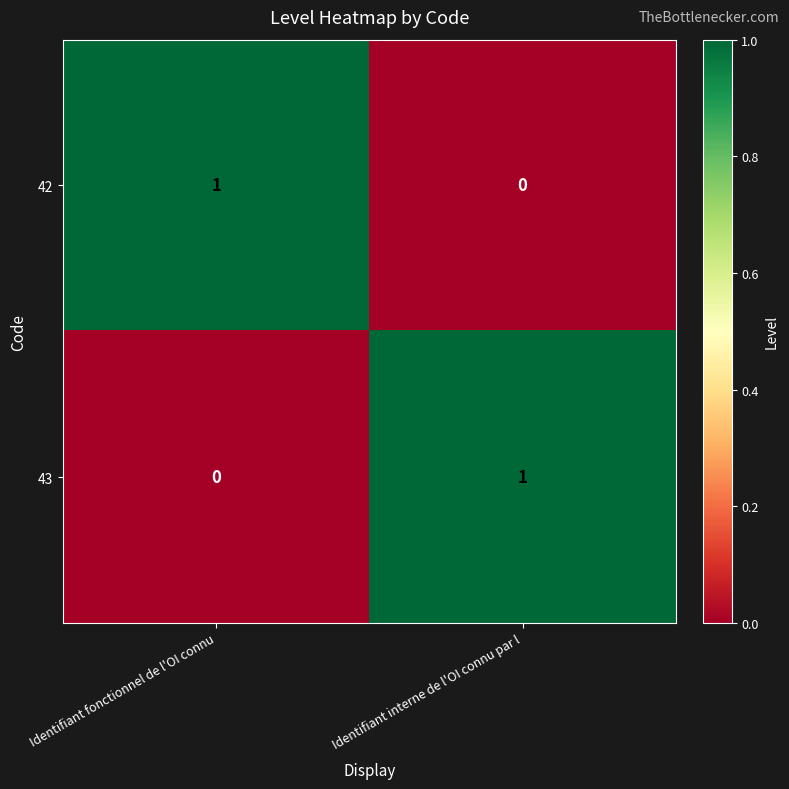

At which label is 42 closest to 0?

Identifiant interne de l'OI connu par l